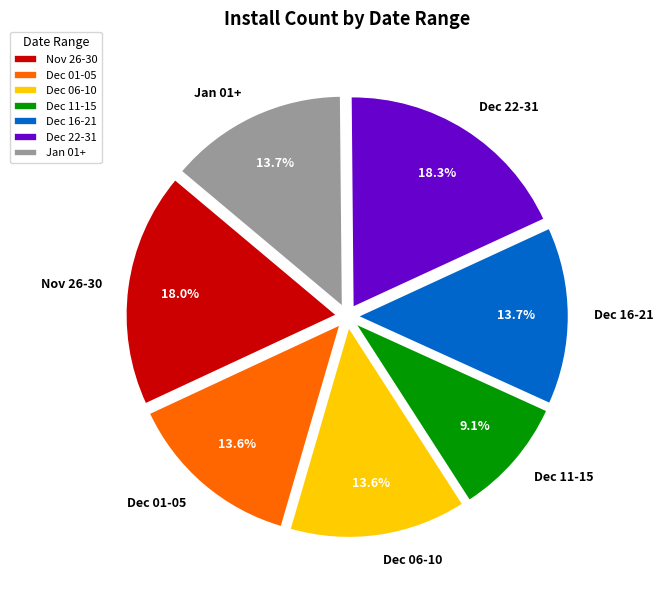

Which category has the smallest portion of the pie?

Dec 11-15